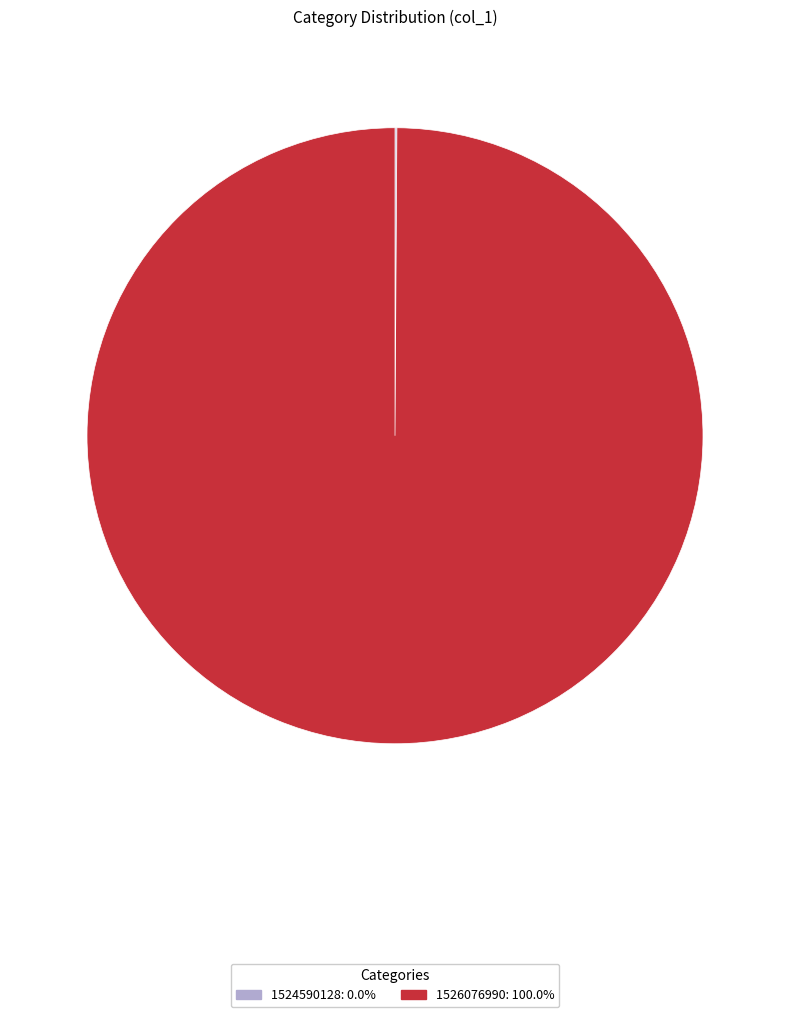

What is the majority slice?

1526076990